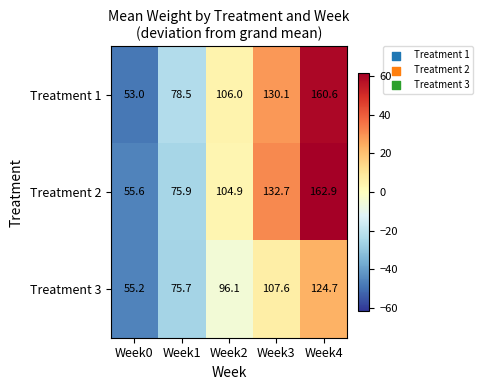

Which series changed the most between Week0 and Week2?

Treatment 1